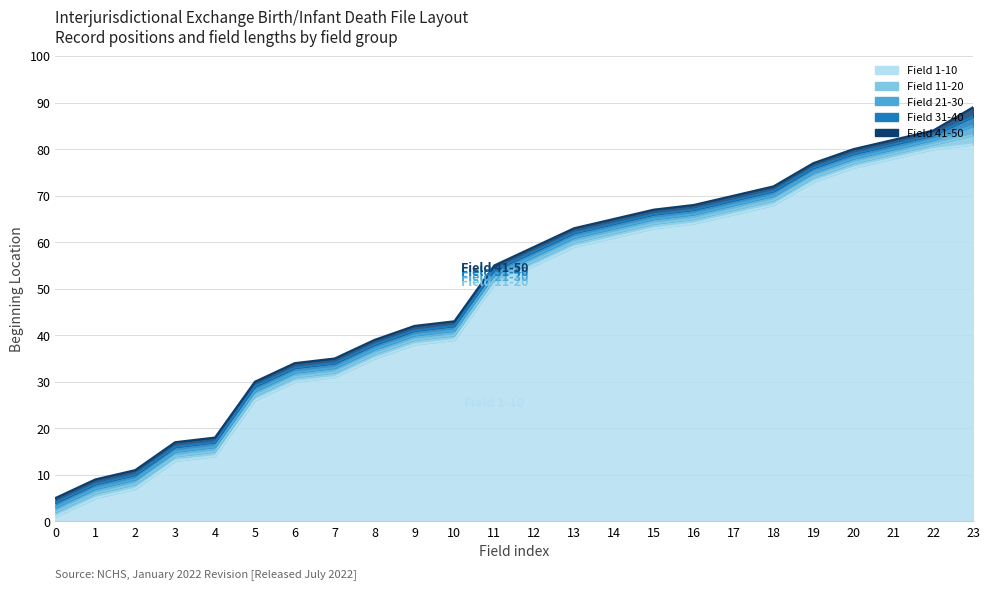

Reading left to right, list all the values displayed in this chart.

Field 1-10: 1	5	7	13	14	26	30	31	35	38	39	51	55	59	61	63	64	66	68	73	76	78	80	81
Field 11-20: 2	6	8	14	15	27	31	32	36	39	40	52	56	60	62	64	65	67	69	74	77	79	81	83
Field 21-30: 3	7	9	15	16	28	32	33	37	40	41	53	57	61	63	65	66	68	70	75	78	80	82	85
Field 31-40: 4	8	10	16	17	29	33	34	38	41	42	54	58	62	64	66	67	69	71	76	79	81	83	87
Field 41-50: 5	9	11	17	18	30	34	35	39	42	43	55	59	63	65	67	68	70	72	77	80	82	84	89